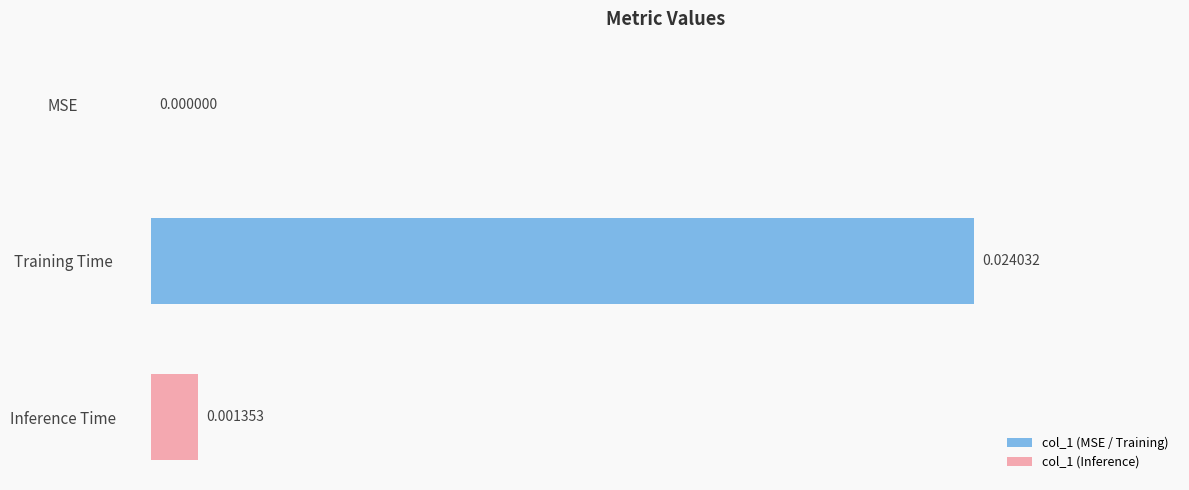

Which has a higher value, Inference Time or MSE?

Inference Time